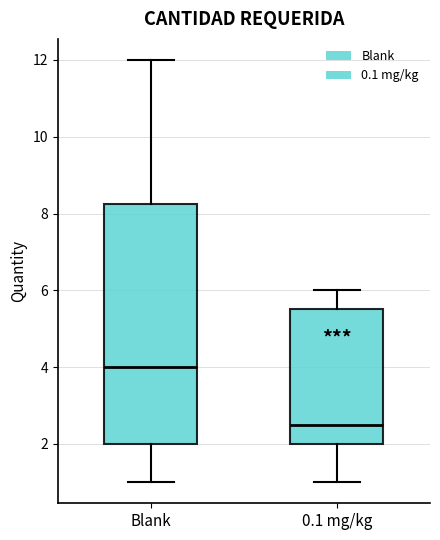

Reading left to right, read every box against the y-axis: the position of its median line, the range the box covers, and the ends of its whiskers. The values are not printed on the chart, so give them approximately, as read against the axis.

Blank: median 4.0, box 2.0 to 8.2, whiskers 1.0 to 12.0
0.1 mg/kg: median 2.6, box 2.0 to 5.6, whiskers 1.0 to 6.0